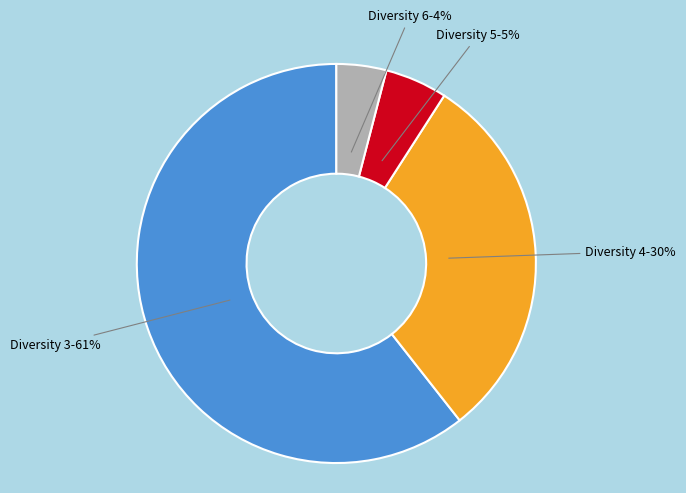

Is there a majority slice in this chart?

Yes